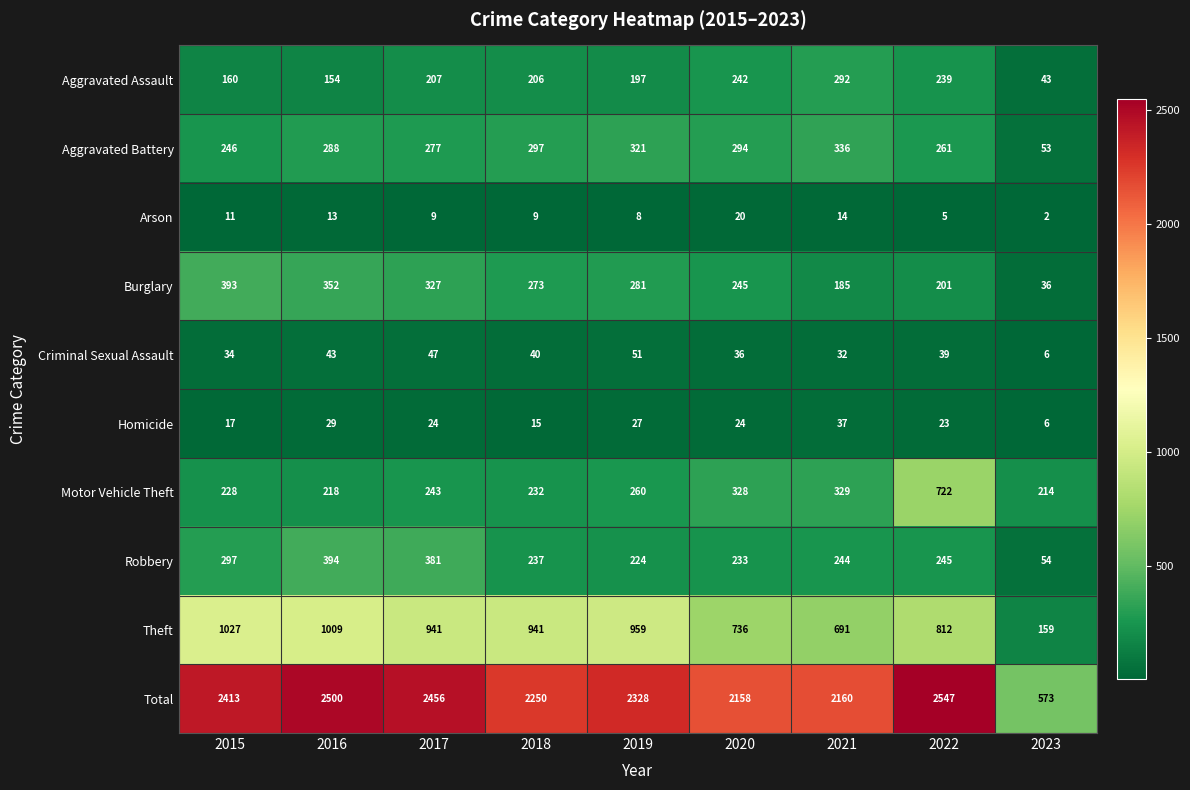

What is the total value across all series at 2015?

4826